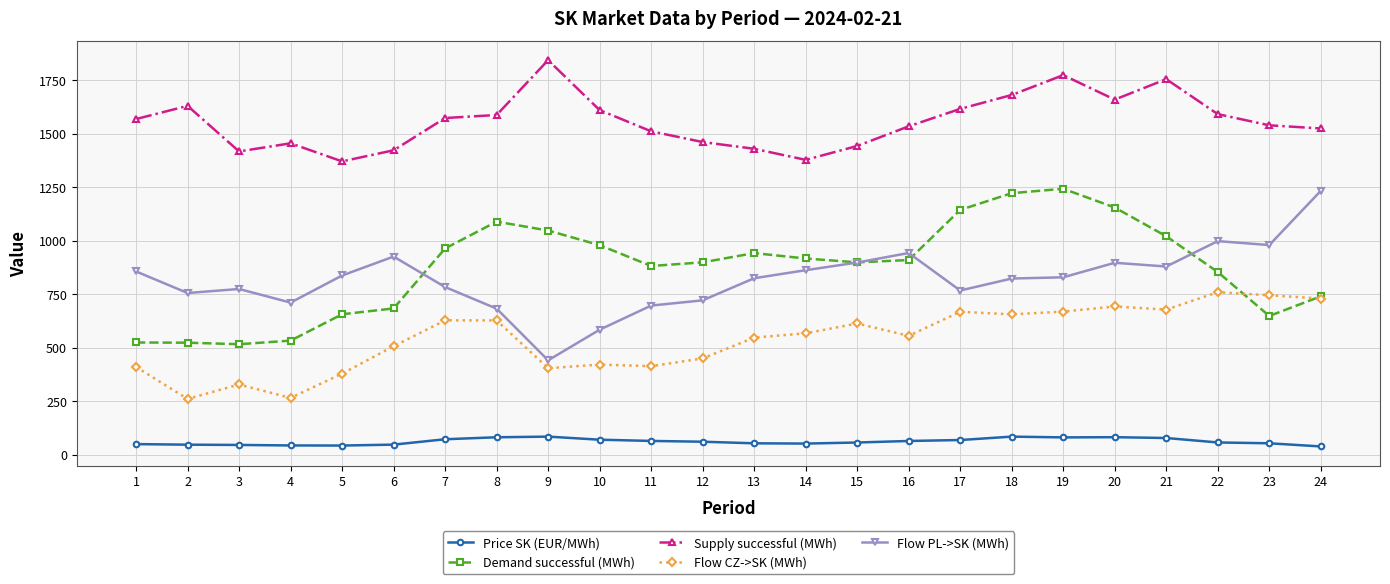

What is the value of the Price SK (EUR/MWh) point at the 2nd from the left?

46.6